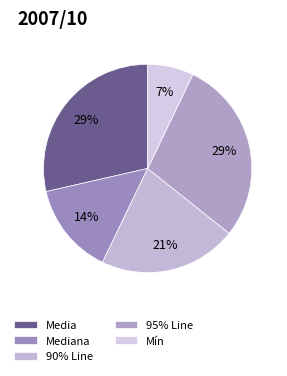

What percentage is the Mediana slice, to the nearest percent?

14%